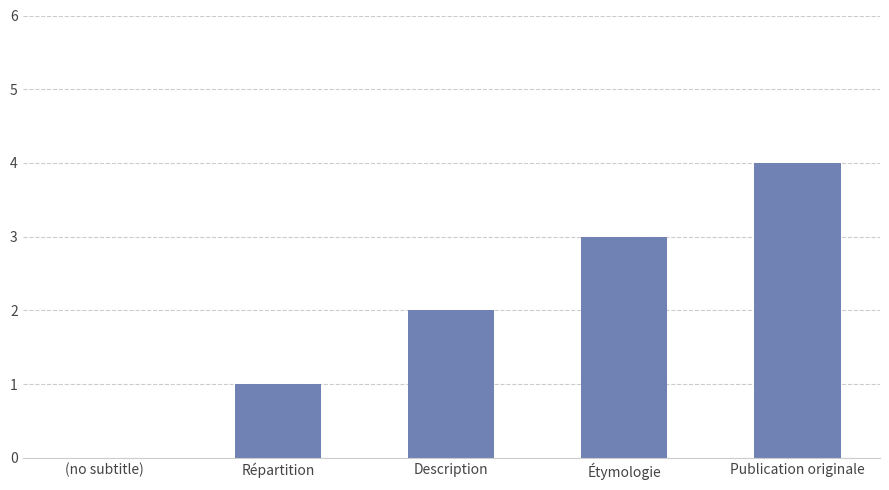

How many distinct data groups are displayed?

1